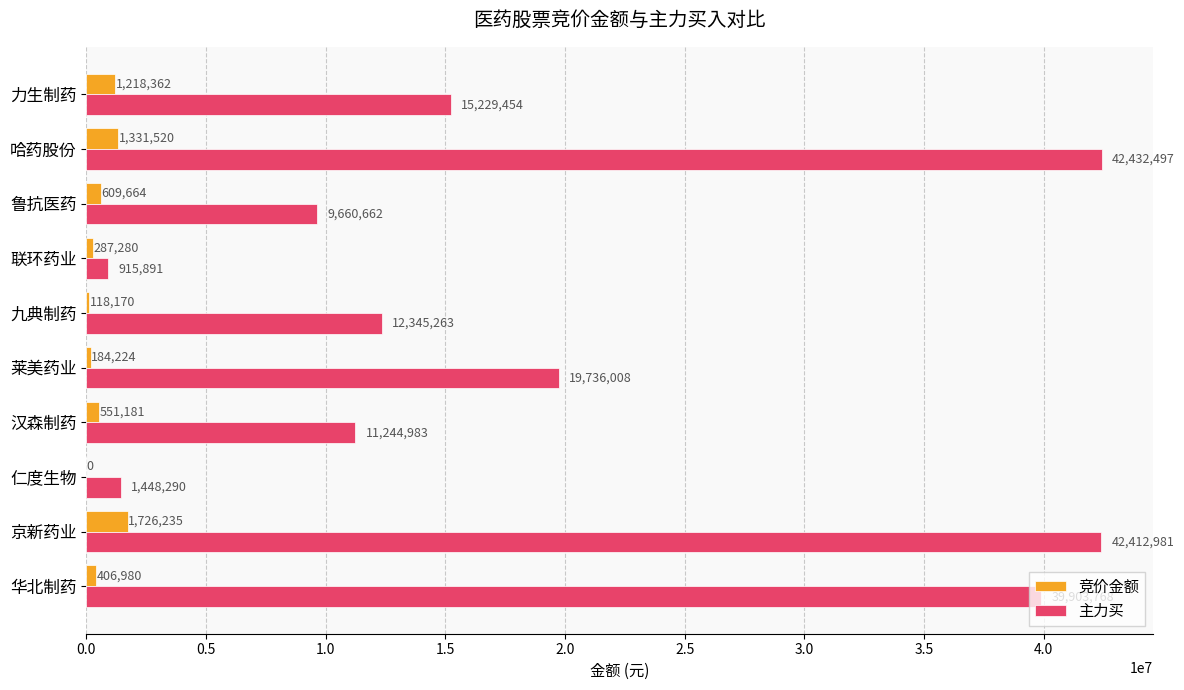

Which series has the largest total across all categories?

主力买